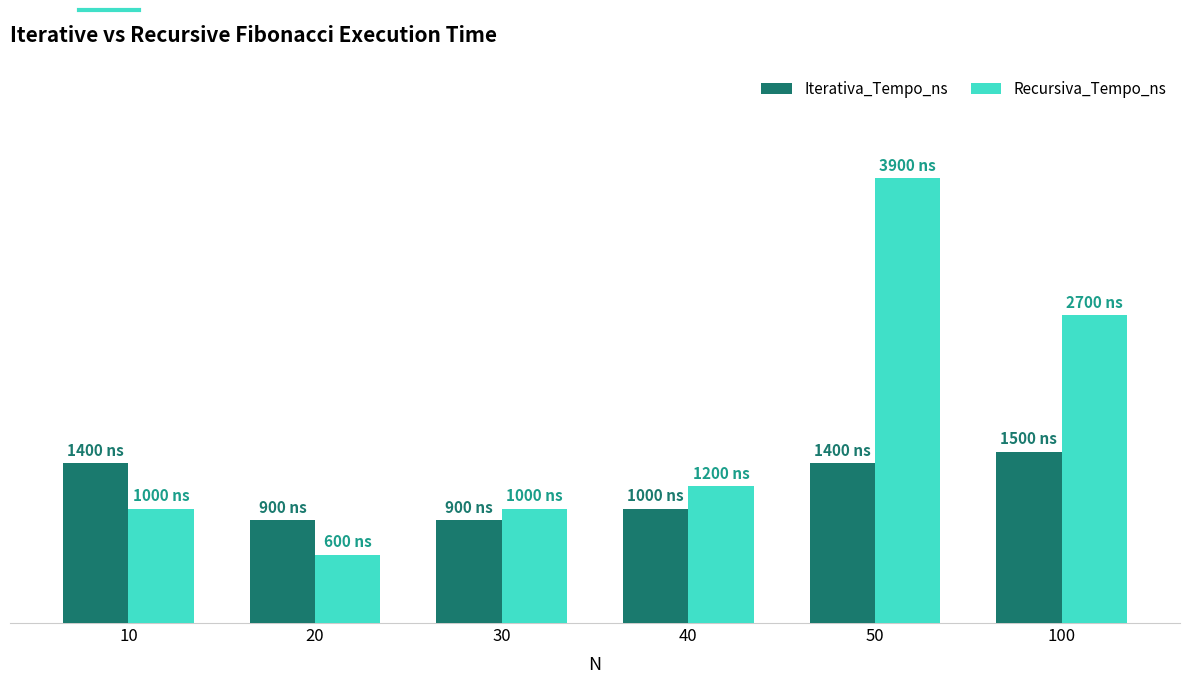

Does the chart contain any negative values?

No